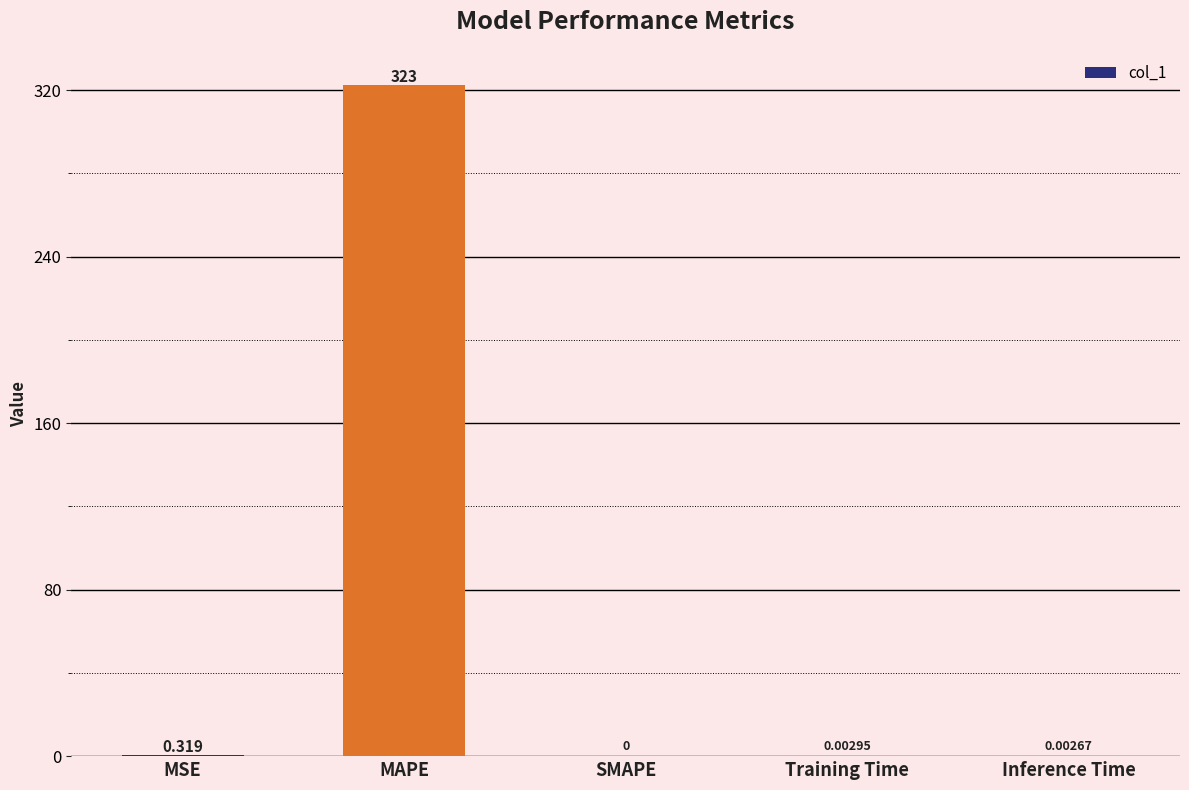

Which category has the highest value across all series?

MAPE